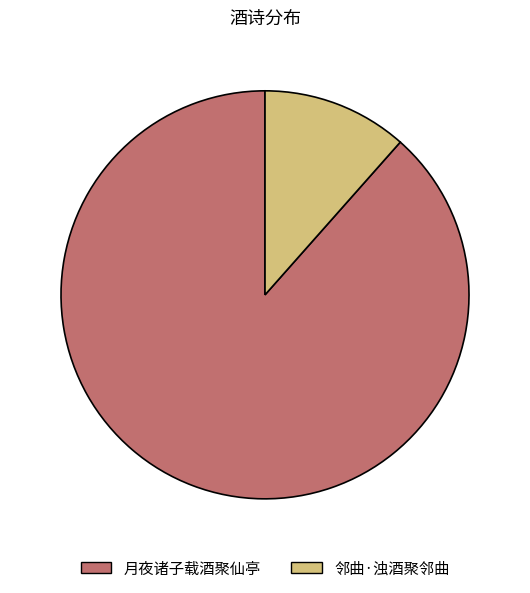

Do 邻曲·浊酒聚邻曲 and 月夜诸子载酒聚仙亭 together represent more than half of the pie?

Yes